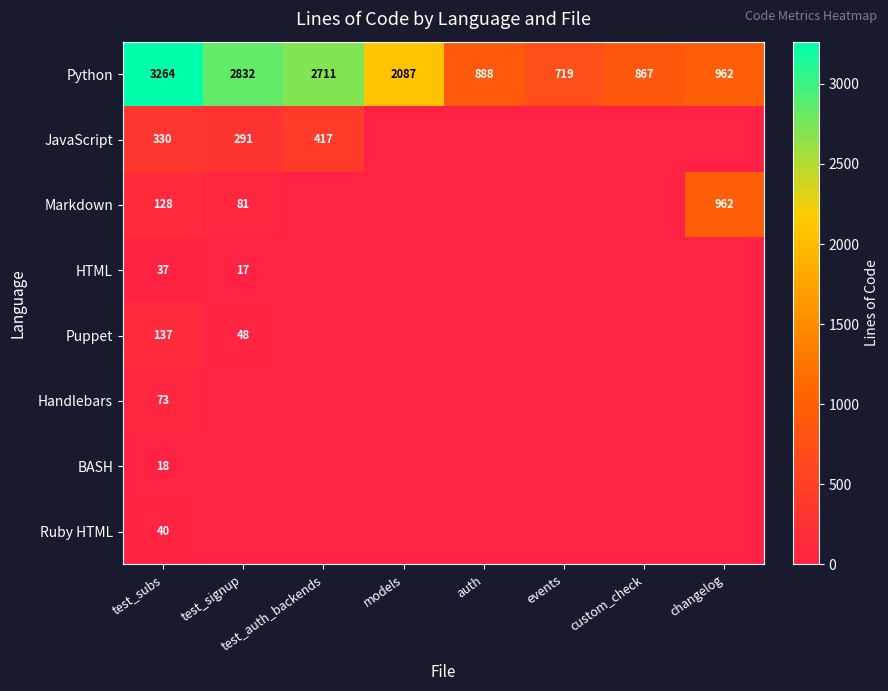

At which label is Python closest to 1991?

models